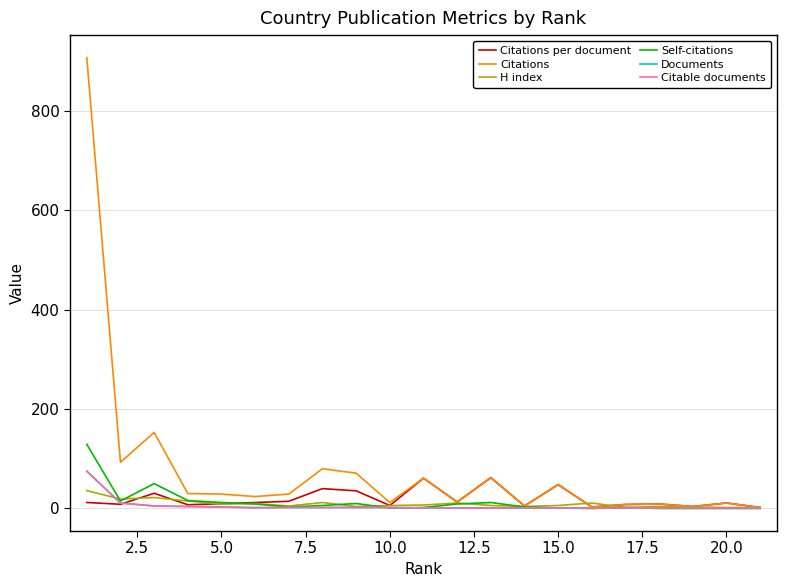

Which series has the largest total across all categories?

Citations